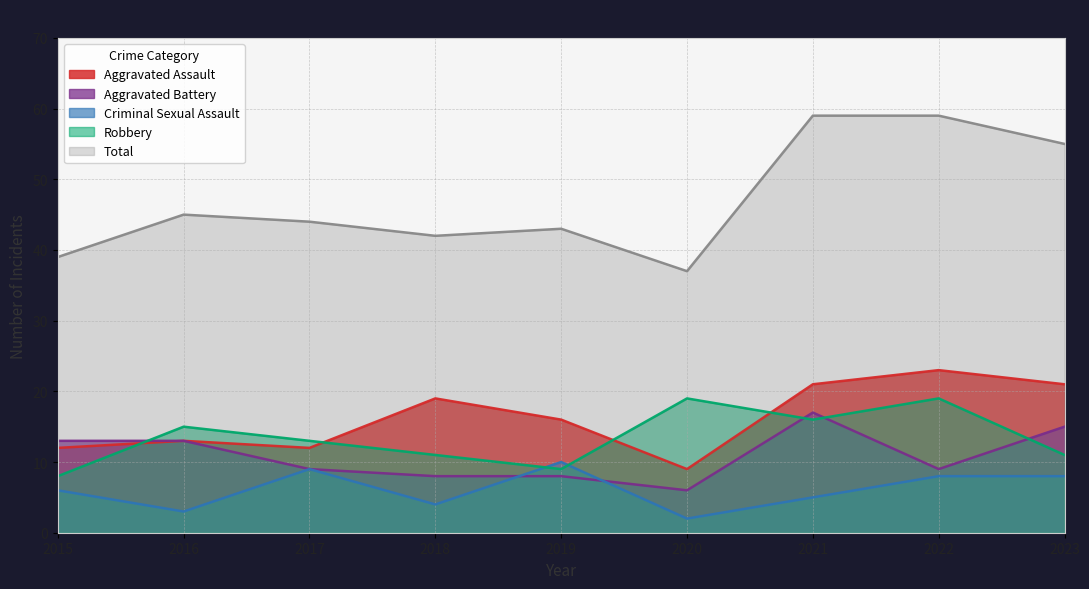

Reading left to right, list all the values displayed in this chart.

Aggravated Assault: 12	13	12	19	16	9	21	23	21
Aggravated Battery: 13	13	9	8	8	6	17	9	15
Criminal Sexual Assault: 6	3	9	4	10	2	5	8	8
Robbery: 8	15	13	11	9	19	16	19	11
Total: 39	45	44	42	43	37	59	59	55